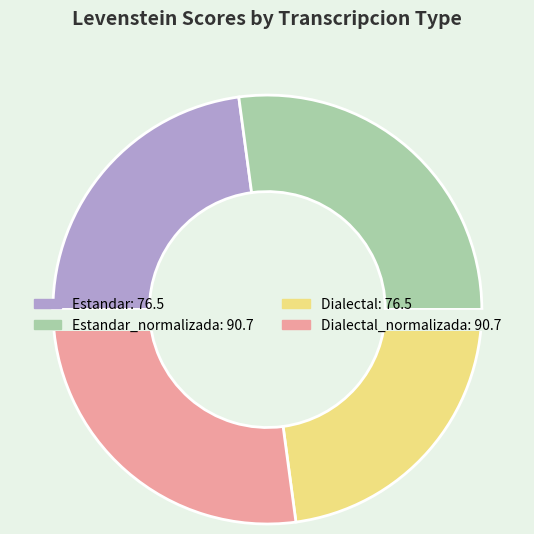

Combined, do Estandar_normalizada and Dialectal_normalizada account for over 50%?

Yes